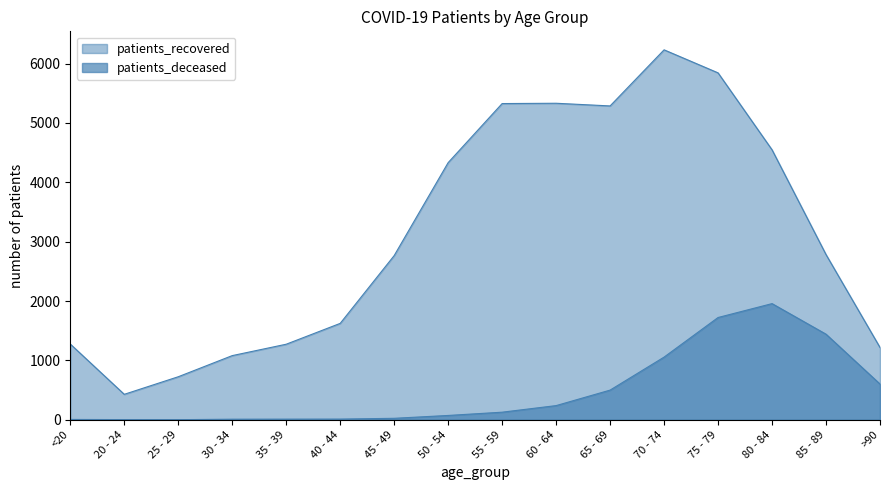

What is the difference between the maximum and minimum values in the patients_recovered series?

5803